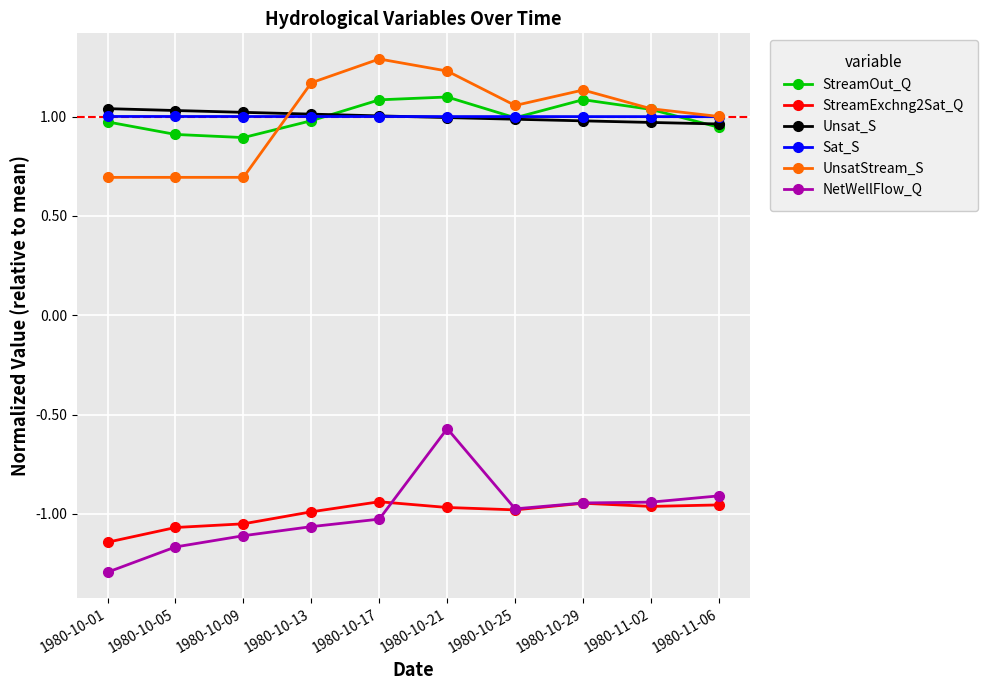

What is the label of the 9th point from the left?

1980-11-02